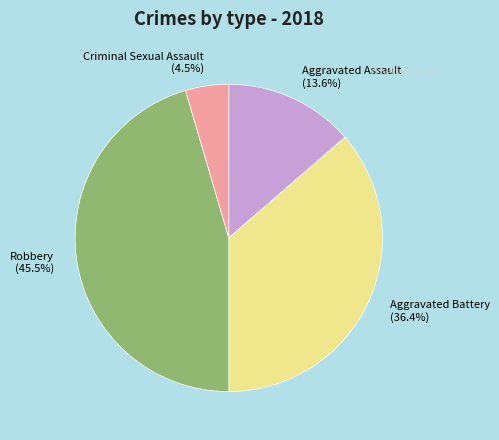

To the nearest percent, what portion does Aggravated Battery represent?

36%